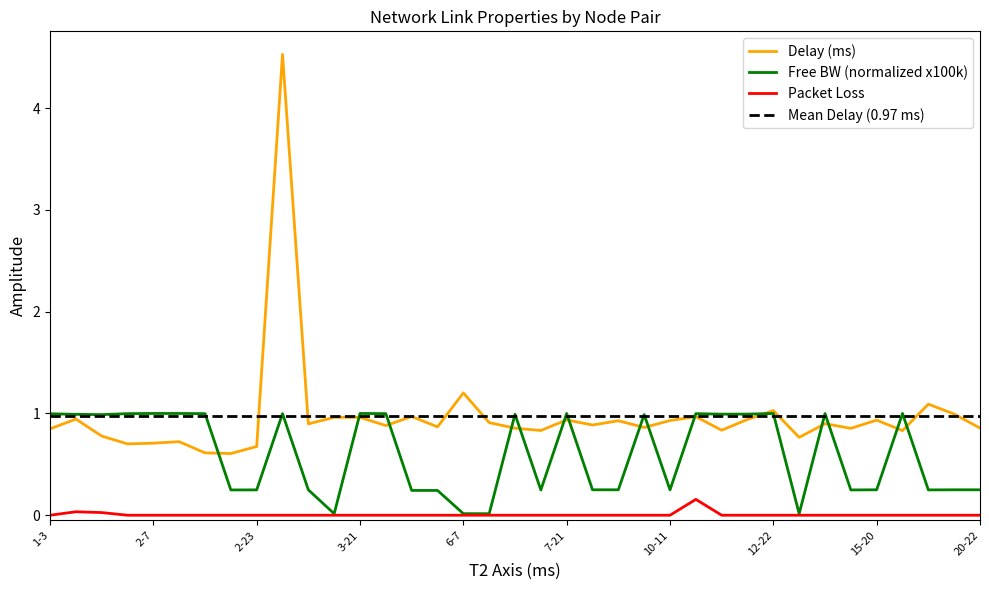

Which series has the widest spread of values?

Delay (ms)